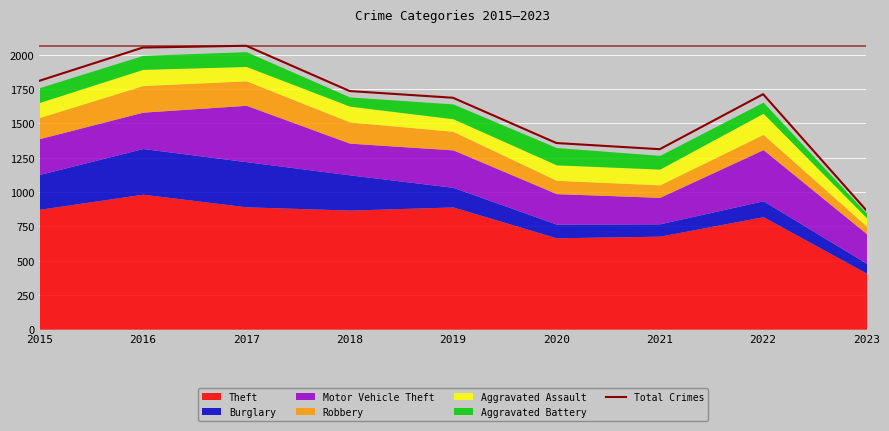

What is the value of the 1st point from the left?

1811